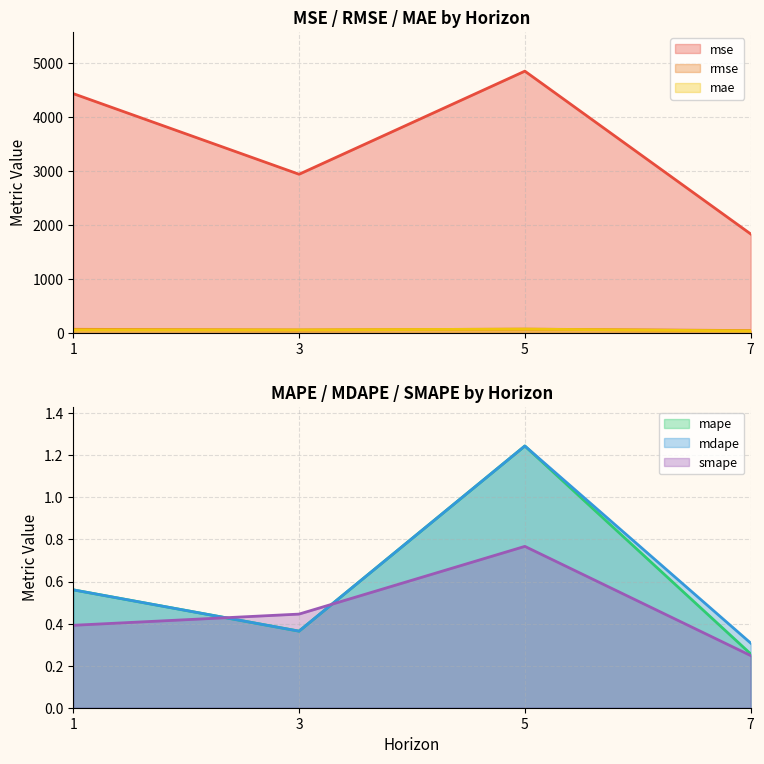

At 7, list the series in order from largest to smallest.

mse, rmse, mae, mdape, mape, smape